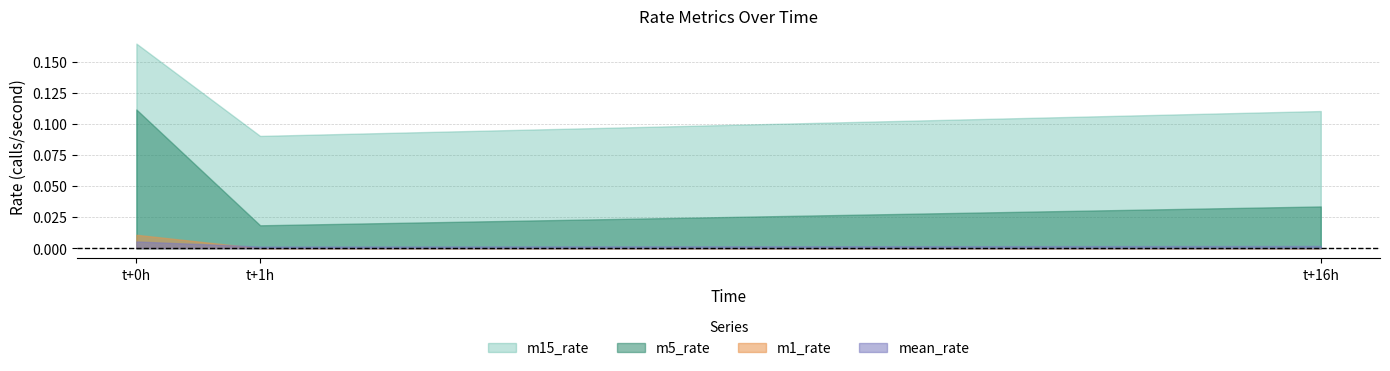

Which series has the largest total across all categories?

m15_rate